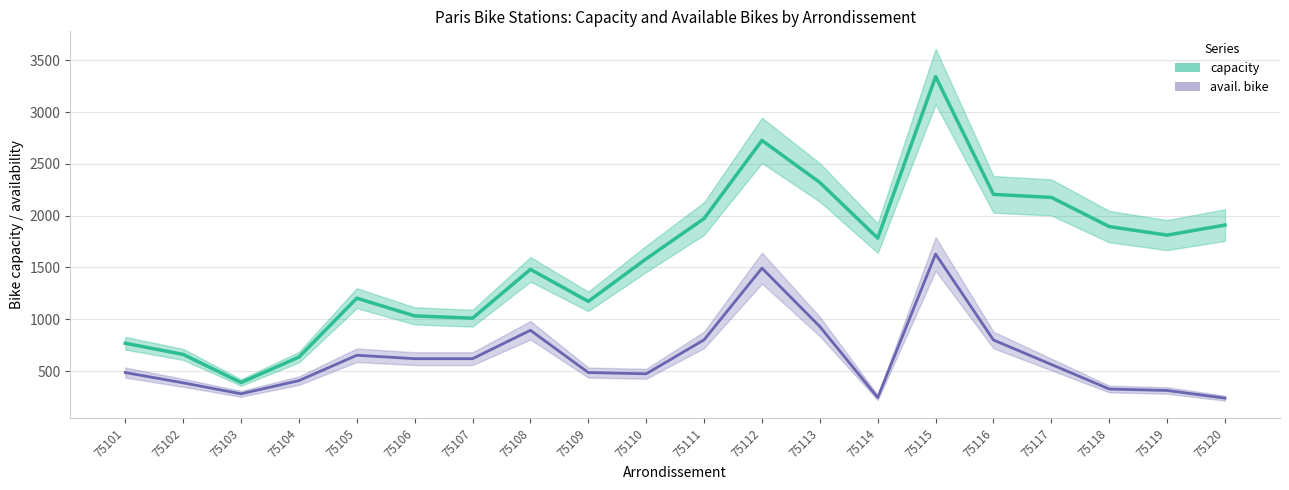

Which label corresponds to the smallest value in the chart?

75120